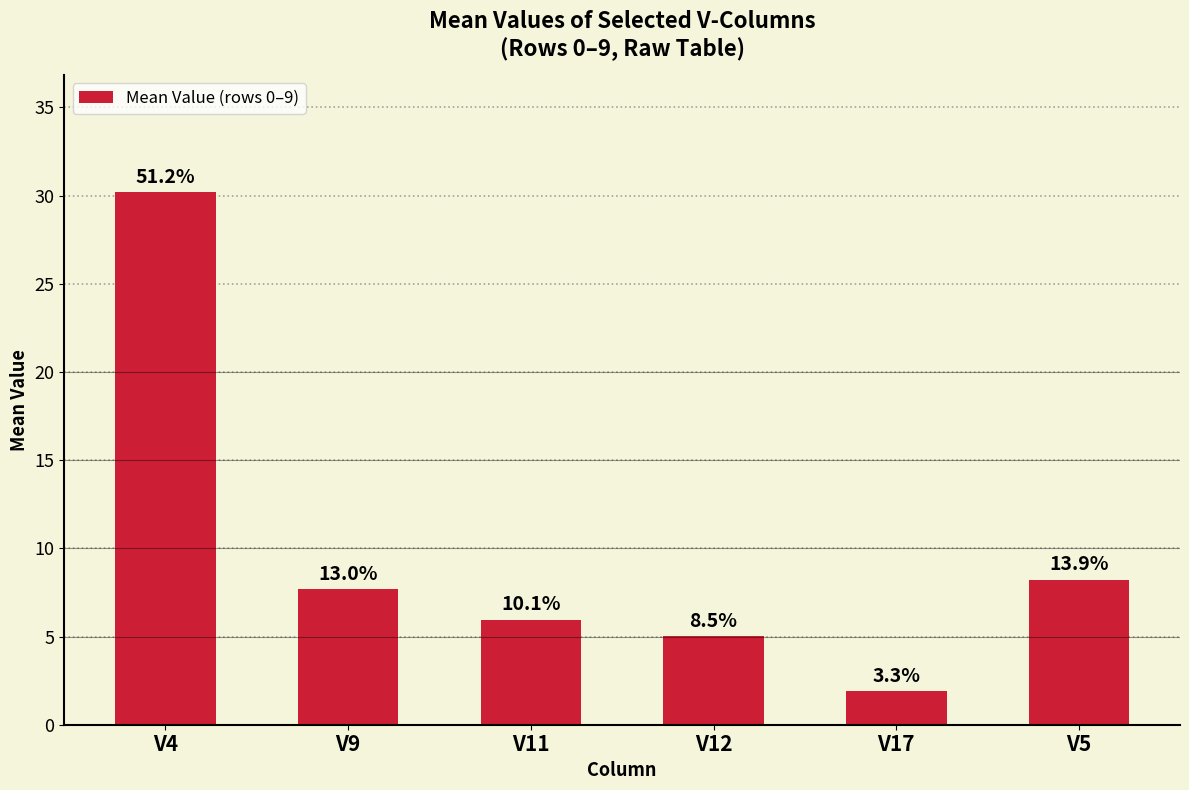

How many bars are there in total?

6